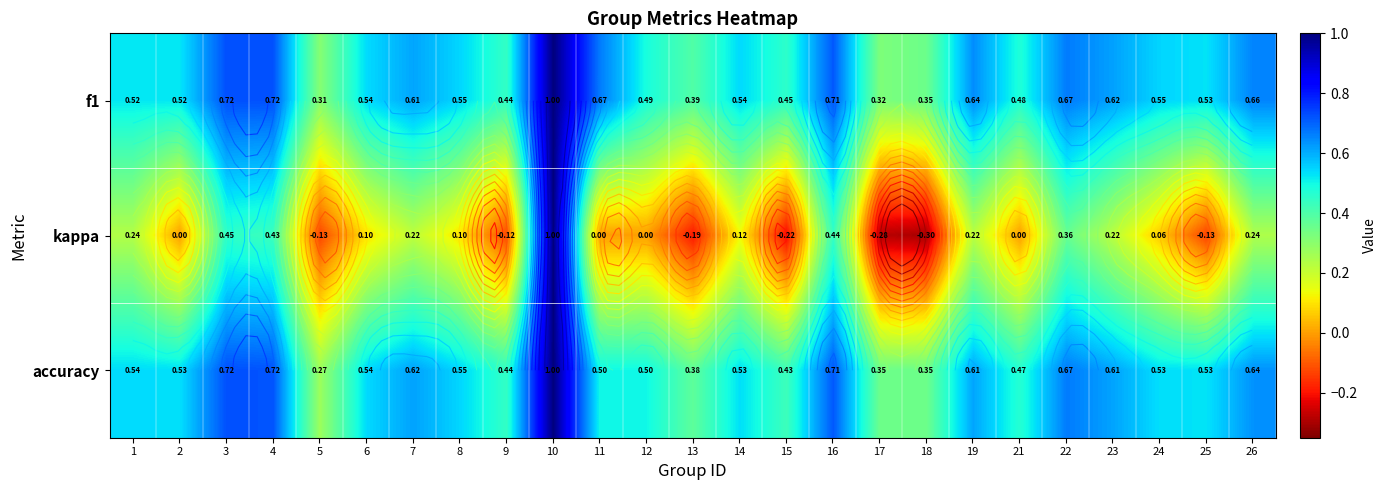

How many data points in kappa are less than 0?

7